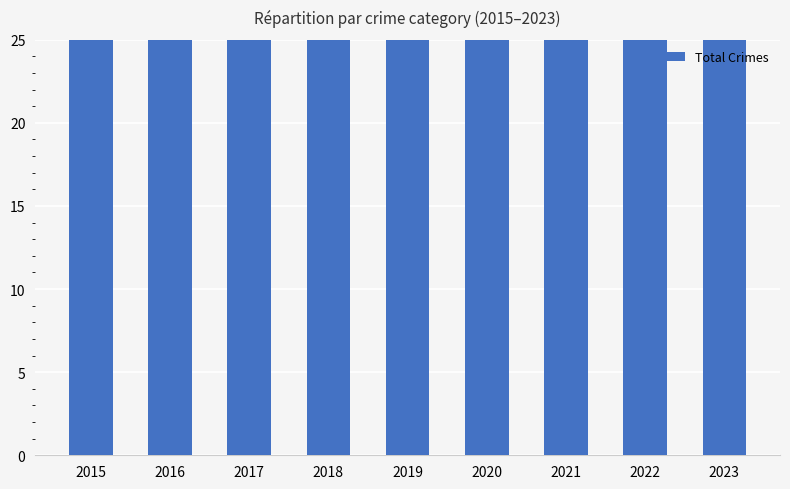

Which has a higher value, 2021 or 2016?

2021